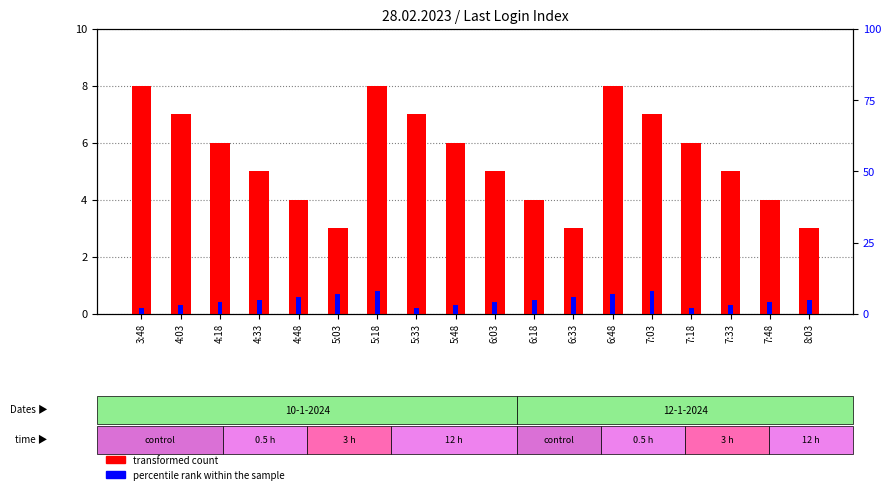

What is the highest value of the transformed count series?

8